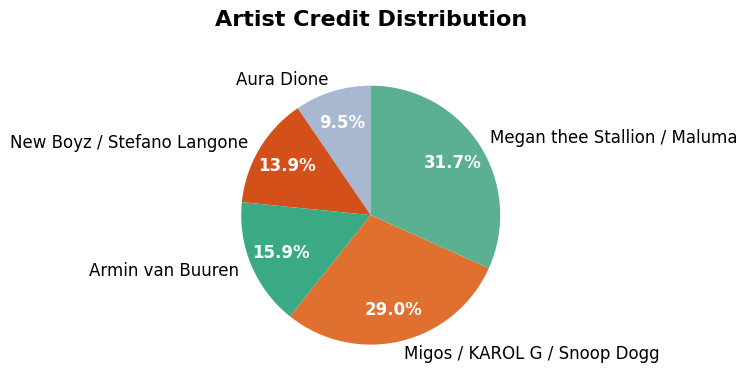

Combined, do Migos / KAROL G / Snoop Dogg and Megan thee Stallion / Maluma account for over 50%?

Yes